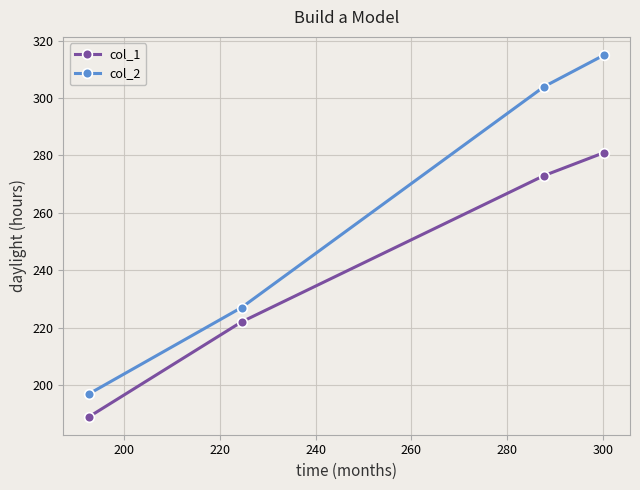

True or false: col_2 and col_1 cross at least once.

False